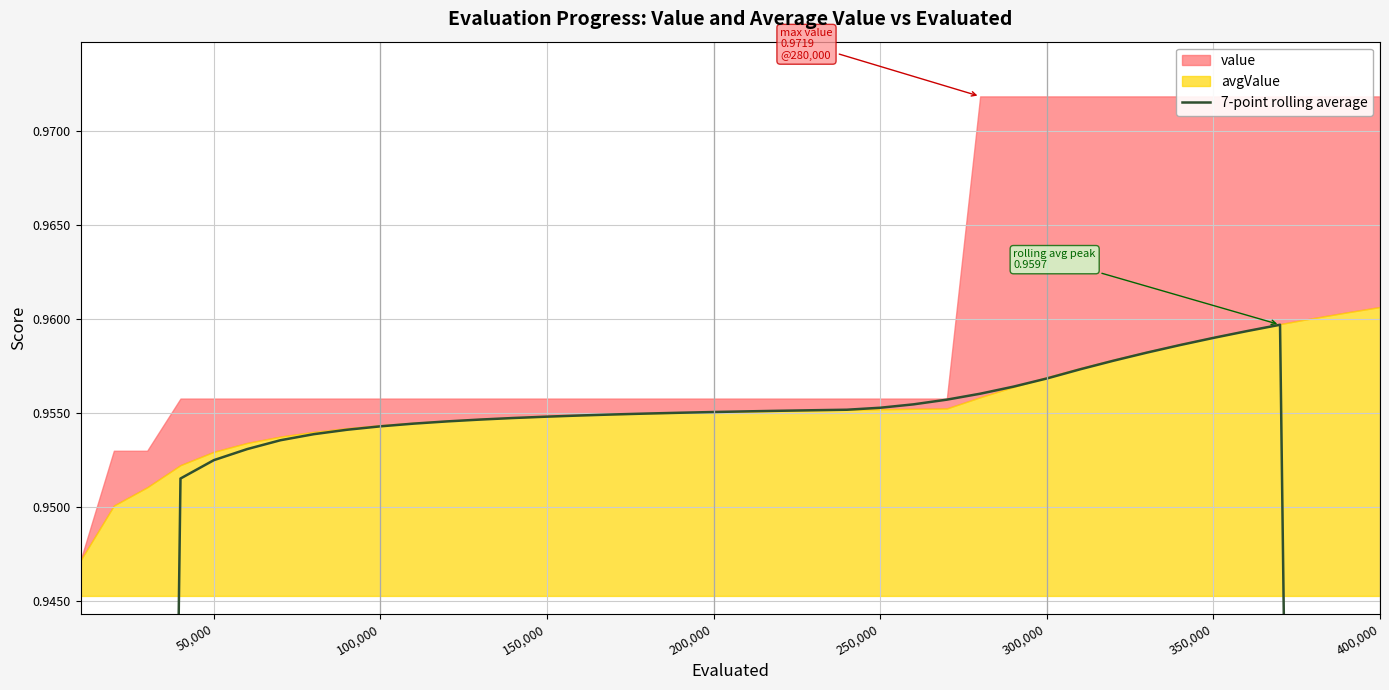

Does the chart have visible grid lines?

Yes